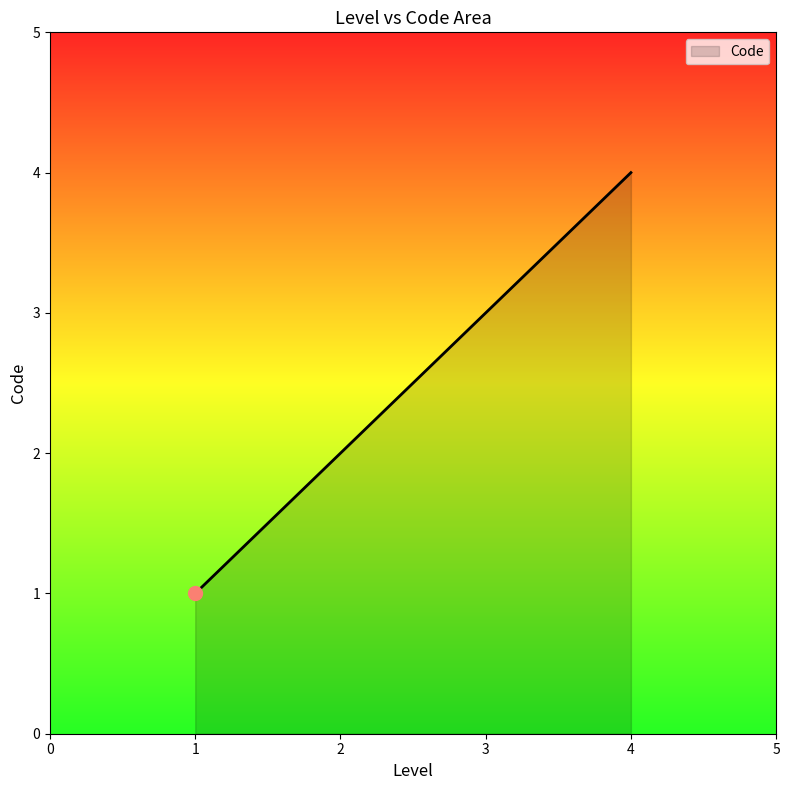

What is the minimum value shown in the chart?

1.0